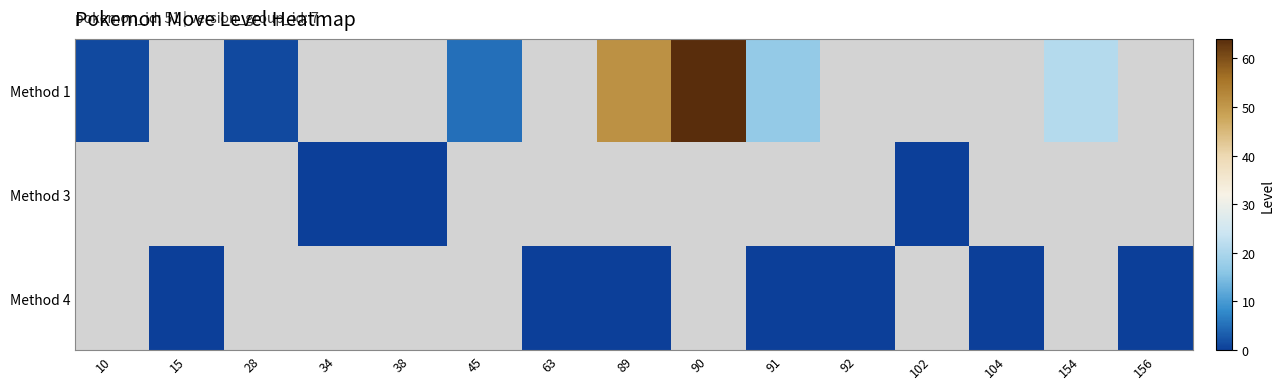

Rank the series at 154 from highest to lowest value.

Method 1, Method 3, Method 4